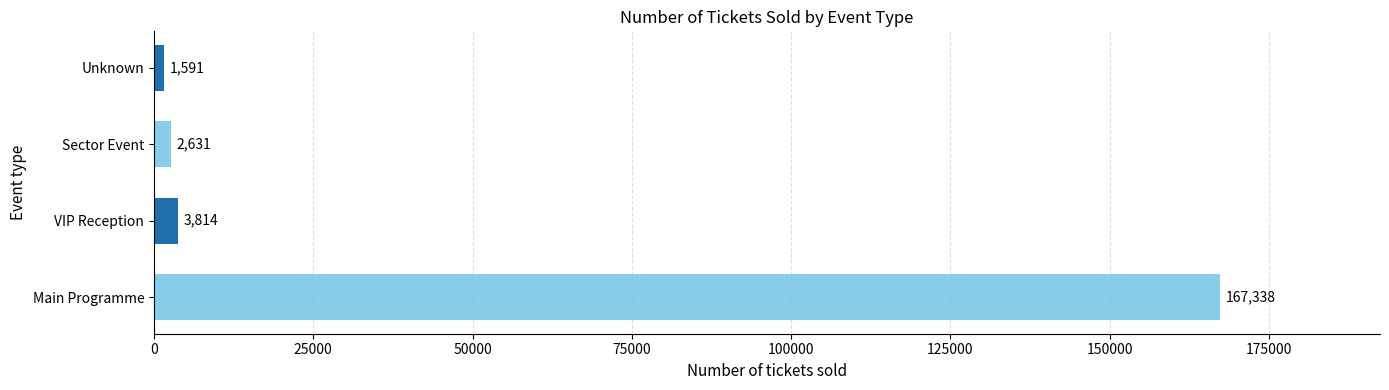

At which category does the chart reach its minimum across all series?

Unknown